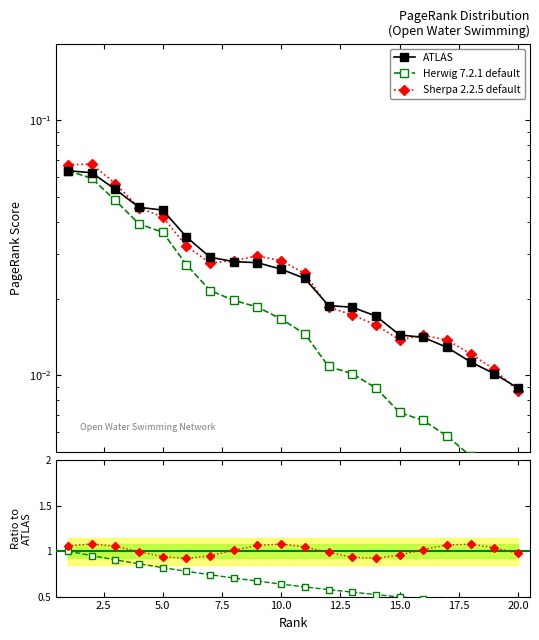

At how many categories does at least one series exceed 0?

20